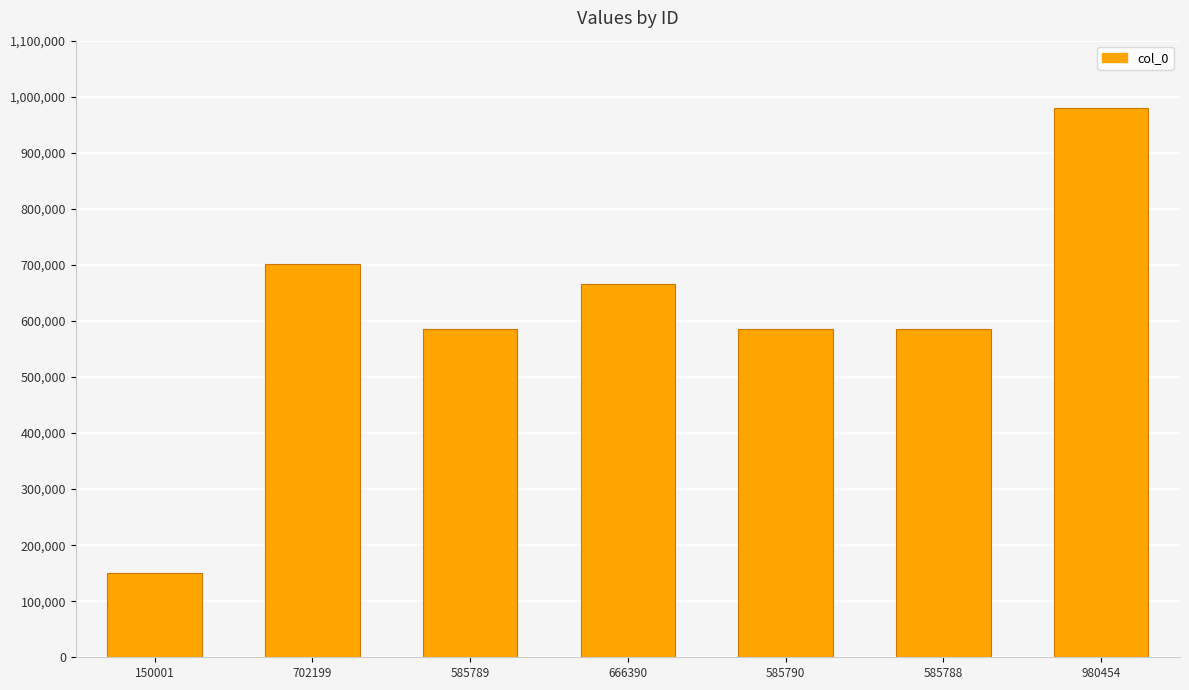

What is the label of the 7th bar from the left?

980454